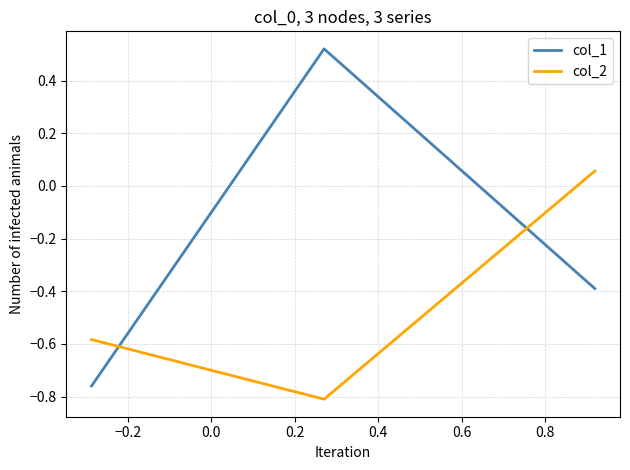

How many lines are shown in the chart?

2